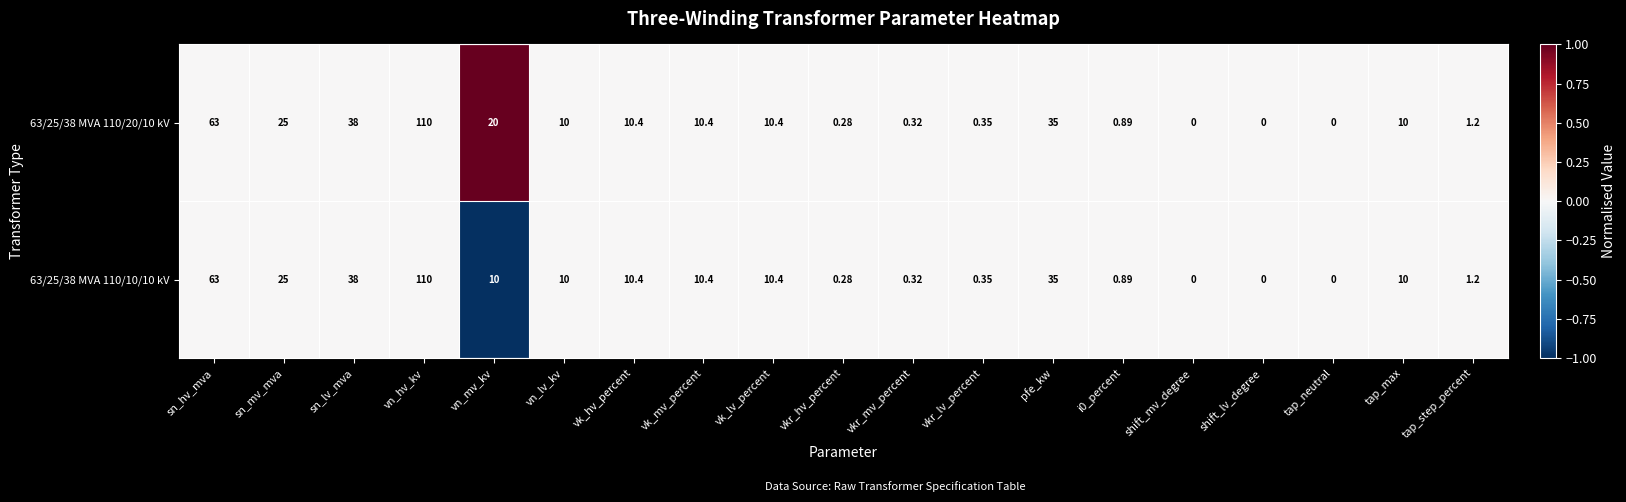

Where is 63/25/38 MVA 110/10/10 kV nearest to the value 55?

sn_hv_mva